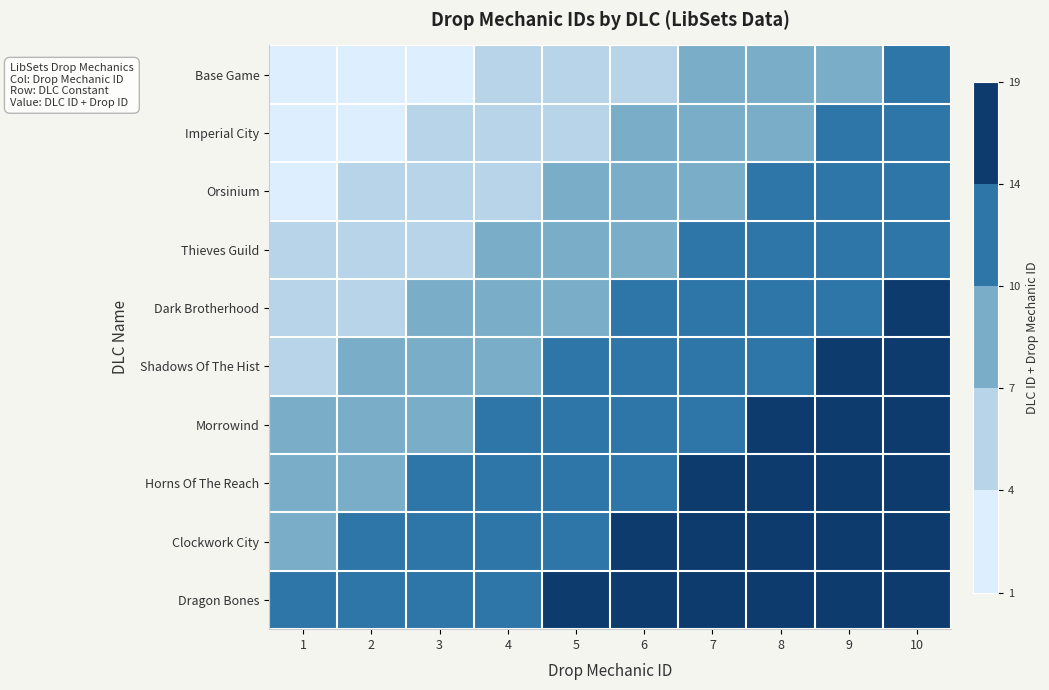

What is the greatest value displayed?

19